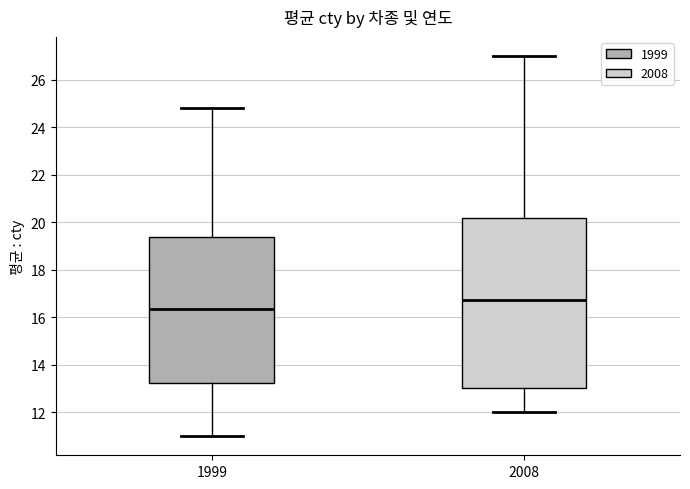

Reading left to right, transcribe this box plot: for each box, give where its median line is, the range the box spans, and where its two whiskers end, as read against the y-axis. The values are not printed on the chart, so give them approximately, as read against the axis.

1999: median 16.4, box 13.2 to 19.4, whiskers 11.0 to 24.8
2008: median 16.8, box 13.0 to 20.2, whiskers 12.0 to 27.0